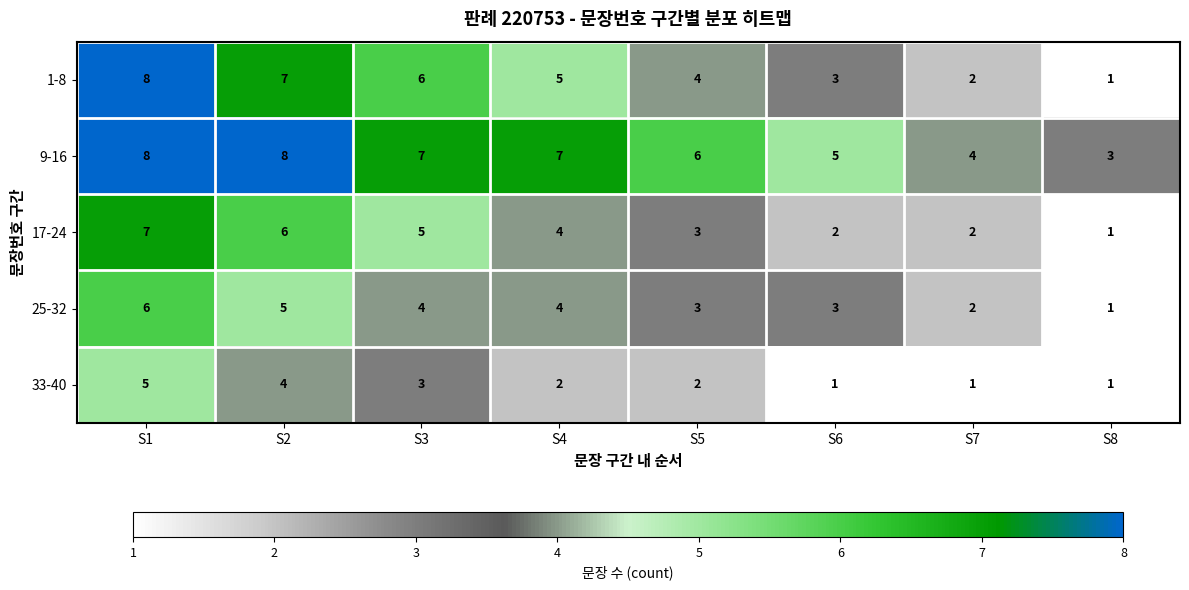

Is it true that 9-16 equals 11 at S4?

False